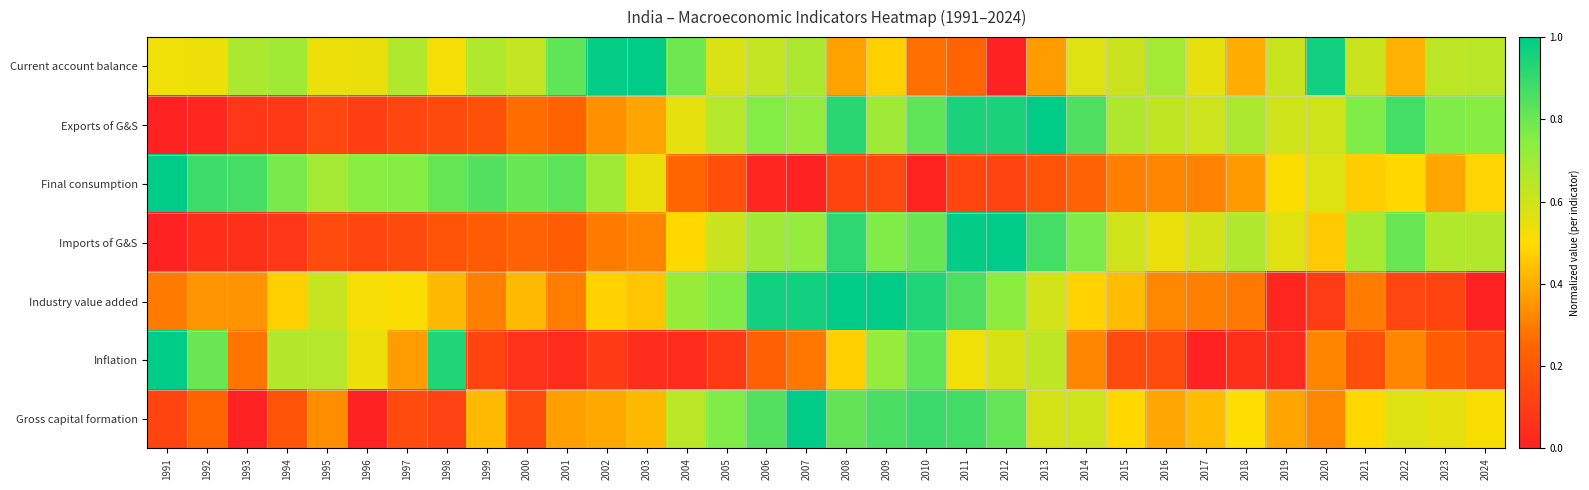

What is the total value across all series at 2019?

2.7